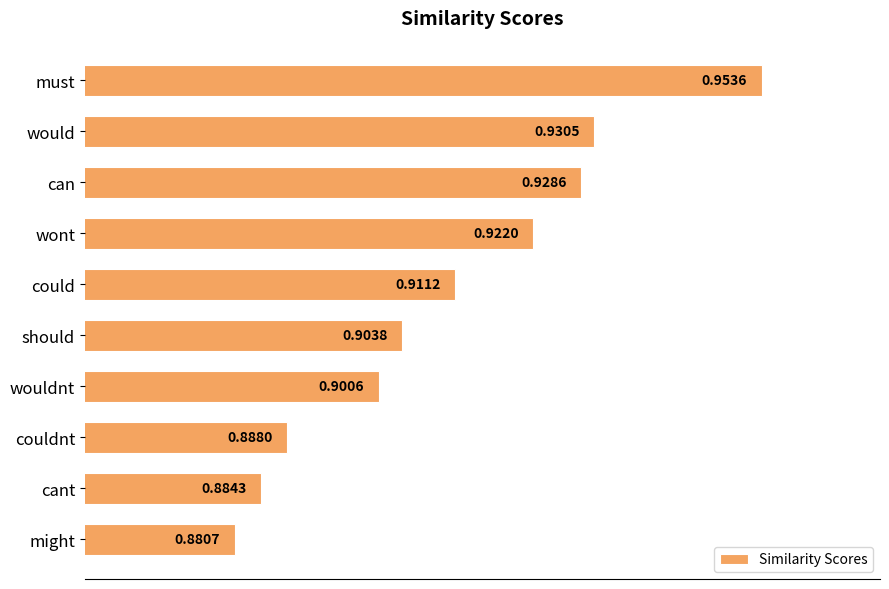

What is the label of the 4th bar from the top?

wont